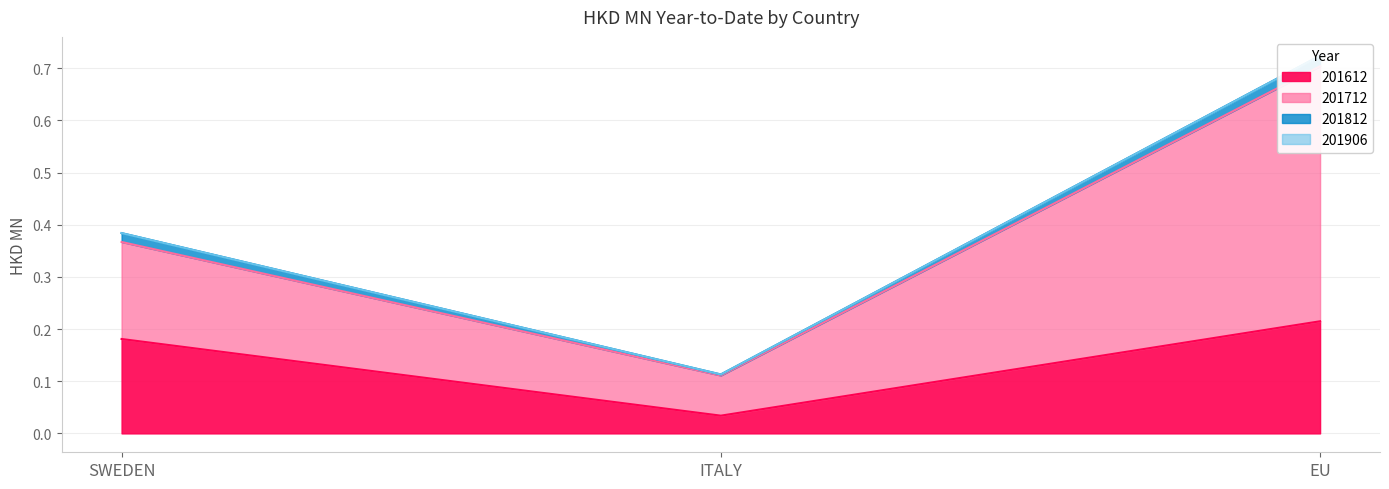

True or false: 201612 has a value of 0.0 at SWEDEN.

False